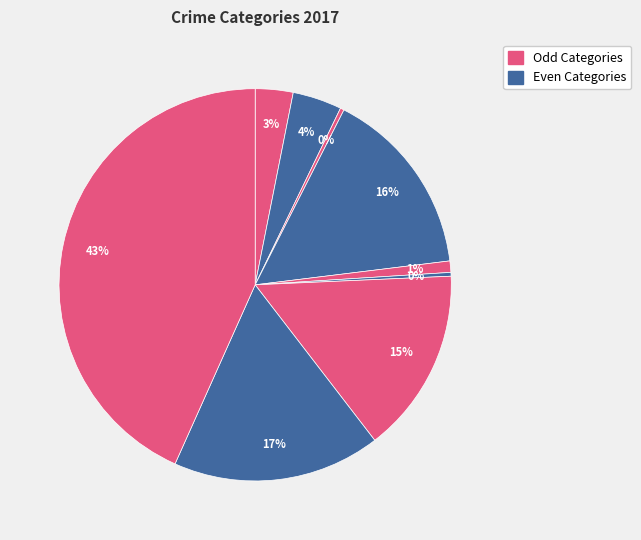

To the nearest percent, what is the average slice percentage?

11%